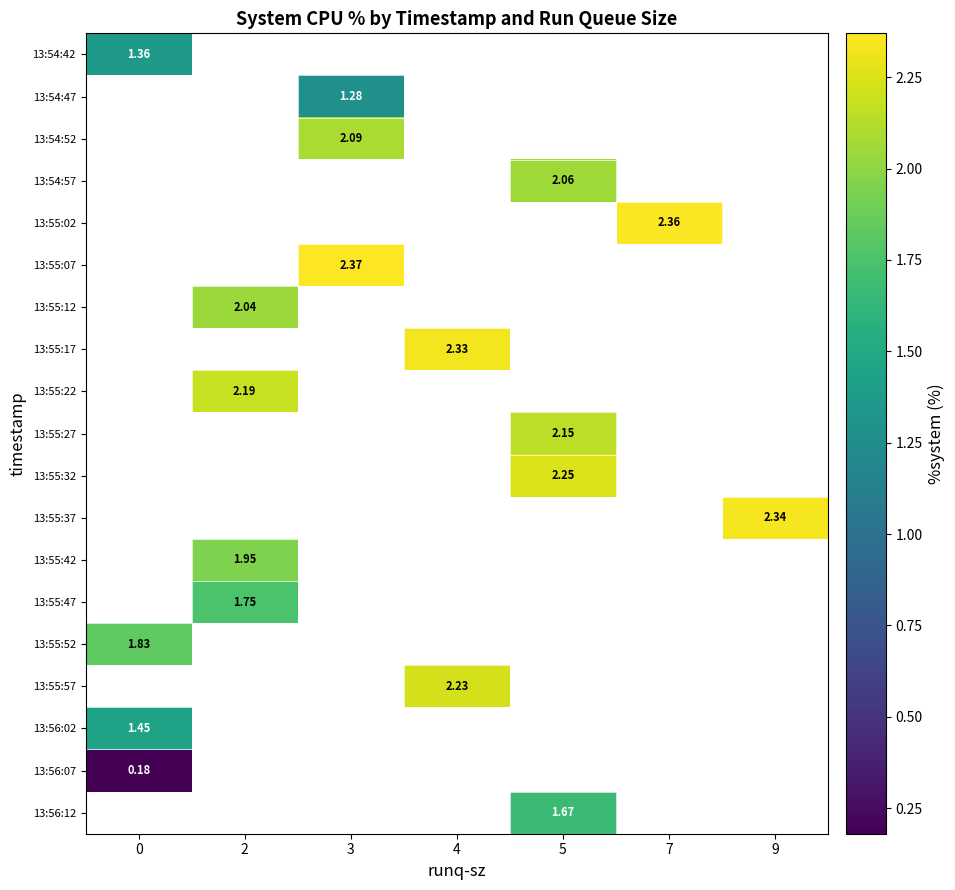

What is the minimum value for row_0?

1.4